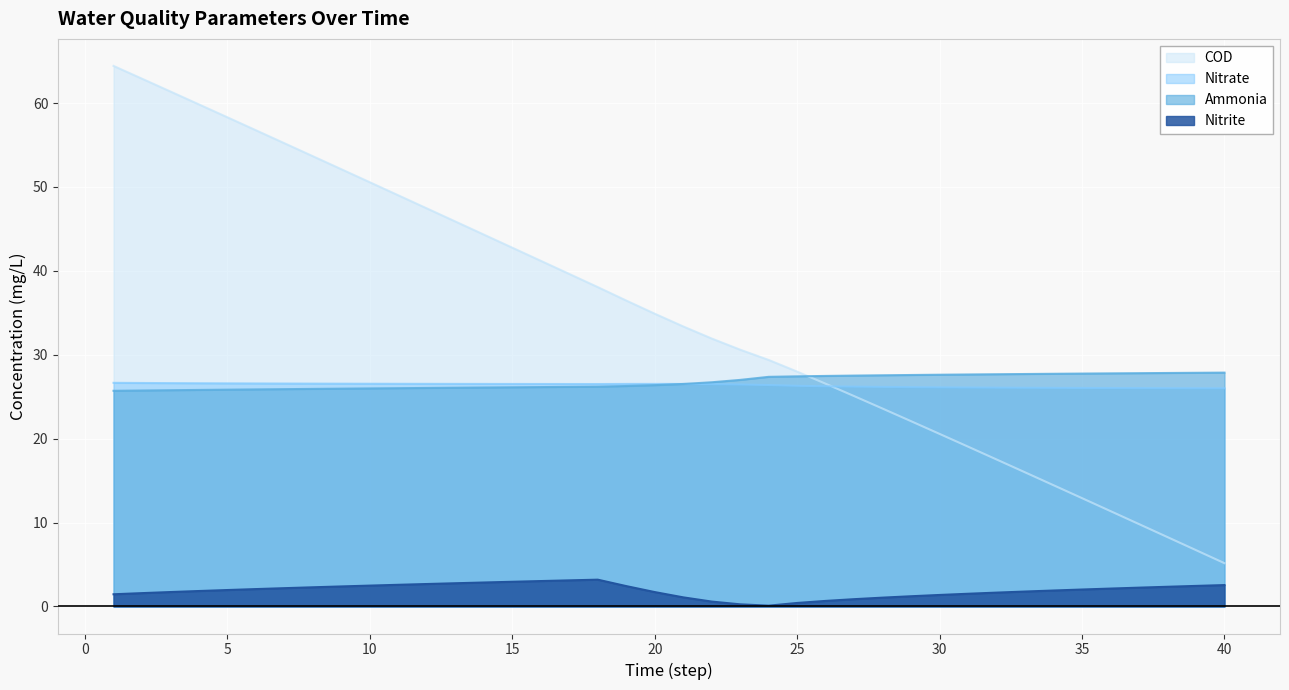

Which series has the largest range (max minus min)?

COD